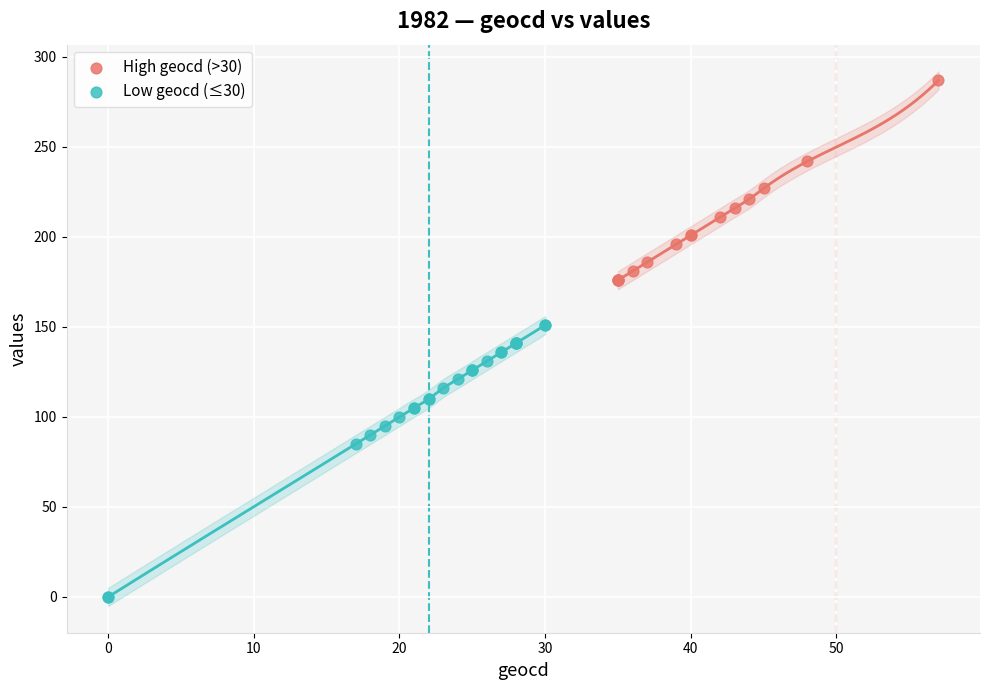

Which series reaches the minimum Y coordinate?

Low geocd (≤30)